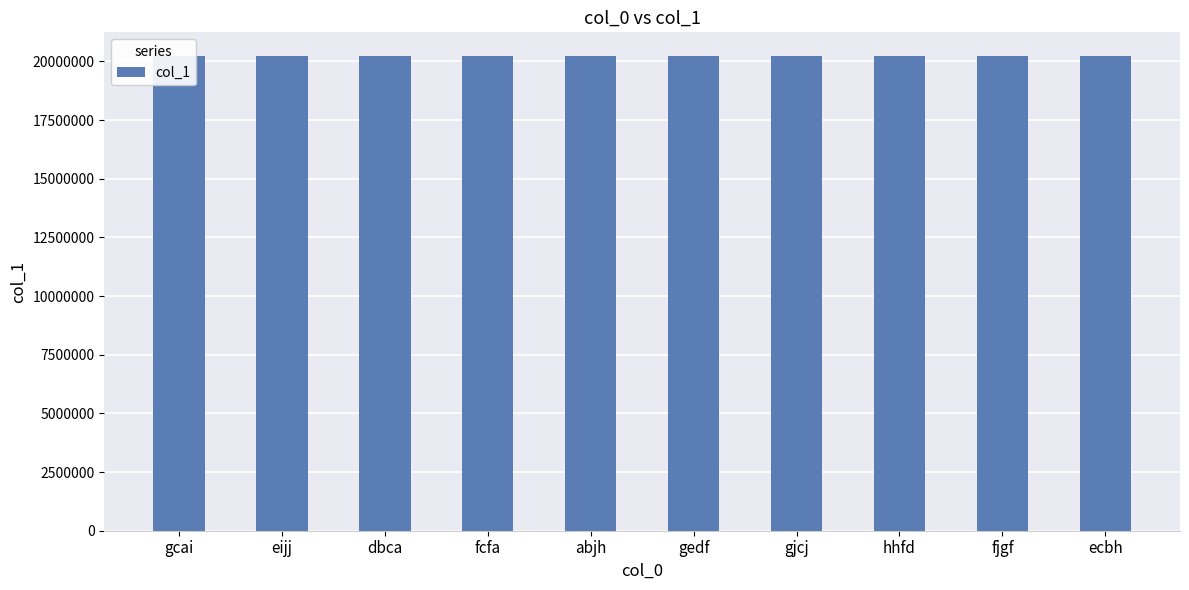

What is the value of the 5th bar from the left?

20222677